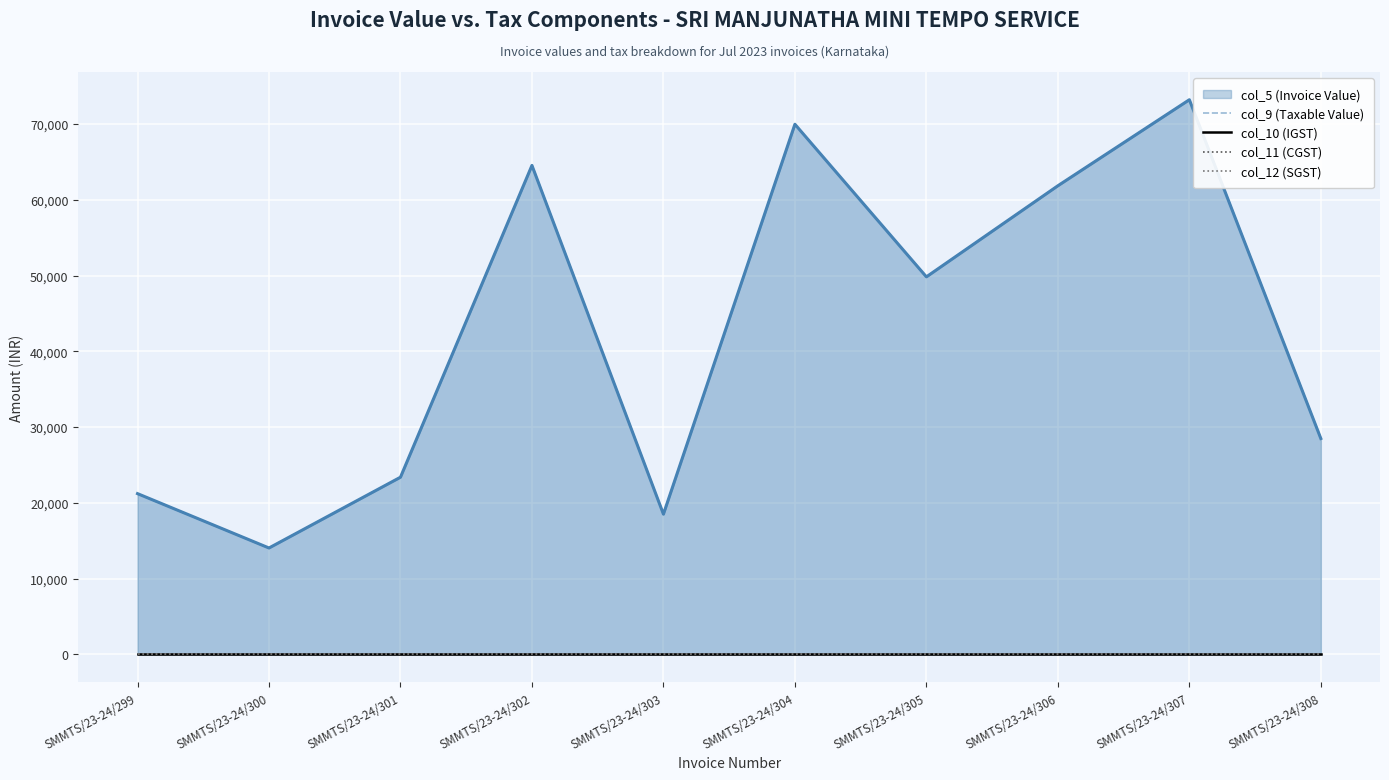

Rank the categories by col_10 (IGST) value from lowest to highest.

SMMTS/23-24/299, SMMTS/23-24/300, SMMTS/23-24/301, SMMTS/23-24/302, SMMTS/23-24/303, SMMTS/23-24/304, SMMTS/23-24/305, SMMTS/23-24/306, SMMTS/23-24/307, SMMTS/23-24/308